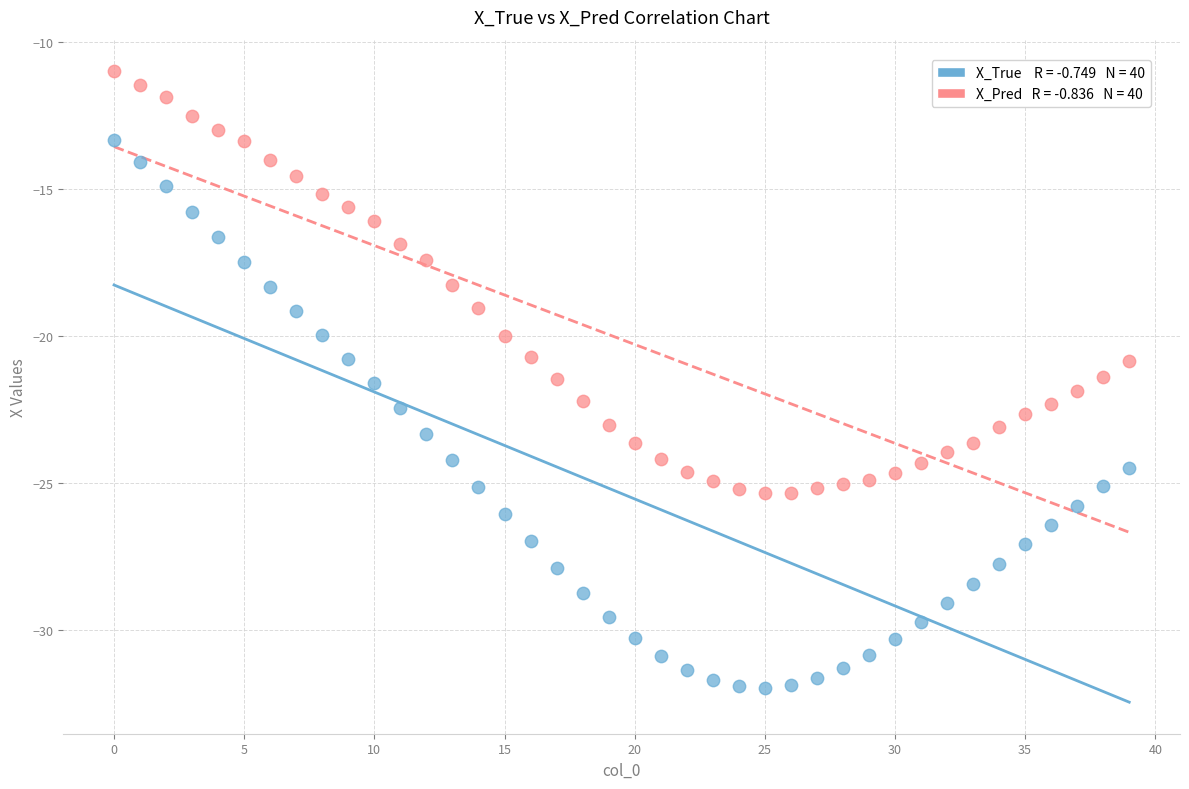

Count the number of points in this scatter plot.

80